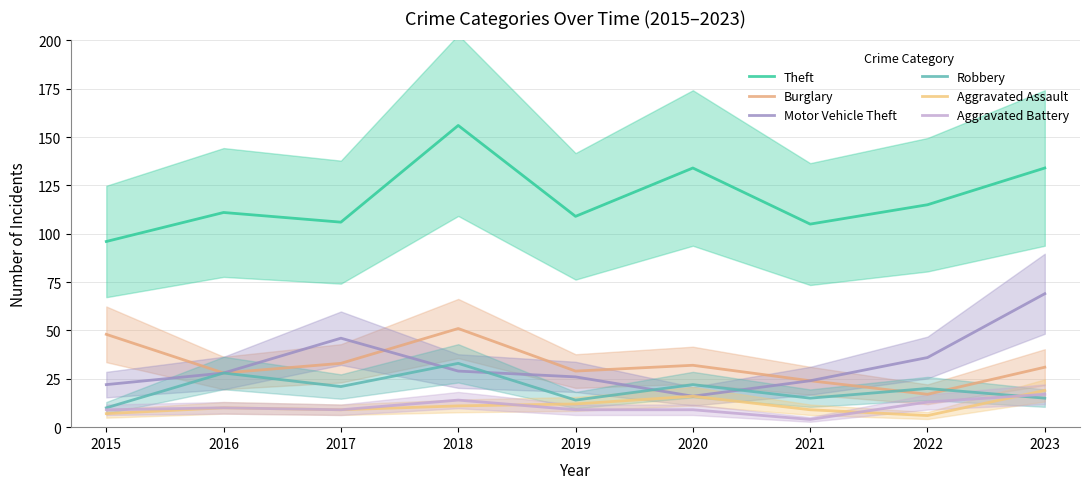

At 2015, list the series in order from largest to smallest.

Theft, Burglary, Motor Vehicle Theft, Robbery, Aggravated Battery, Aggravated Assault